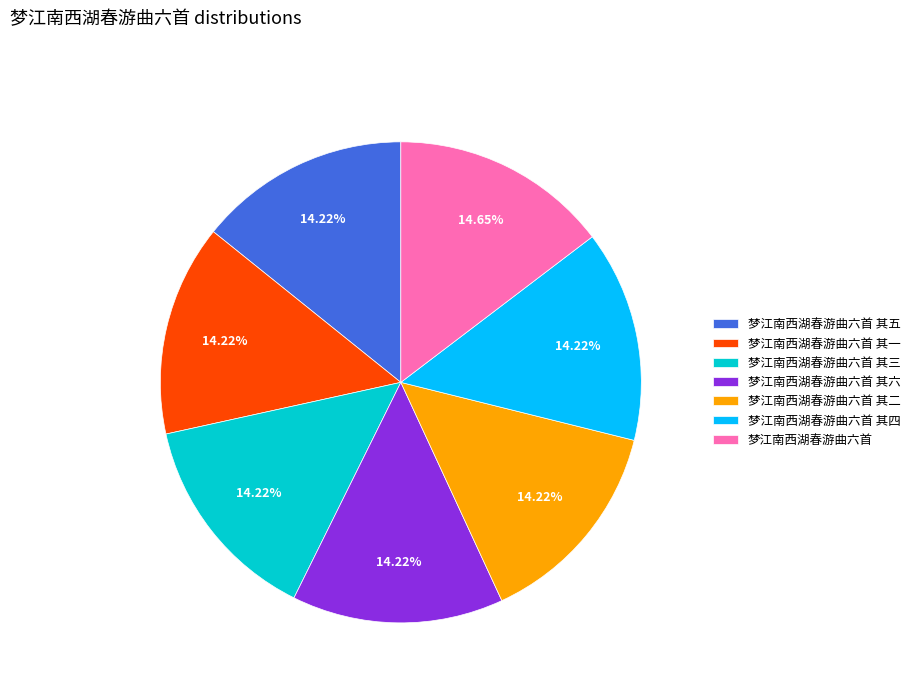

Is there any slice that represents more than half of the pie?

No